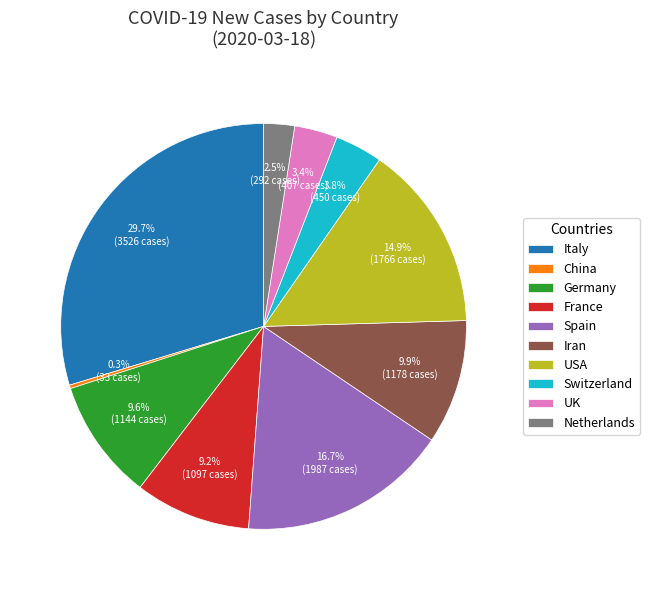

What percentage do UK and Netherlands together represent?

5.9%